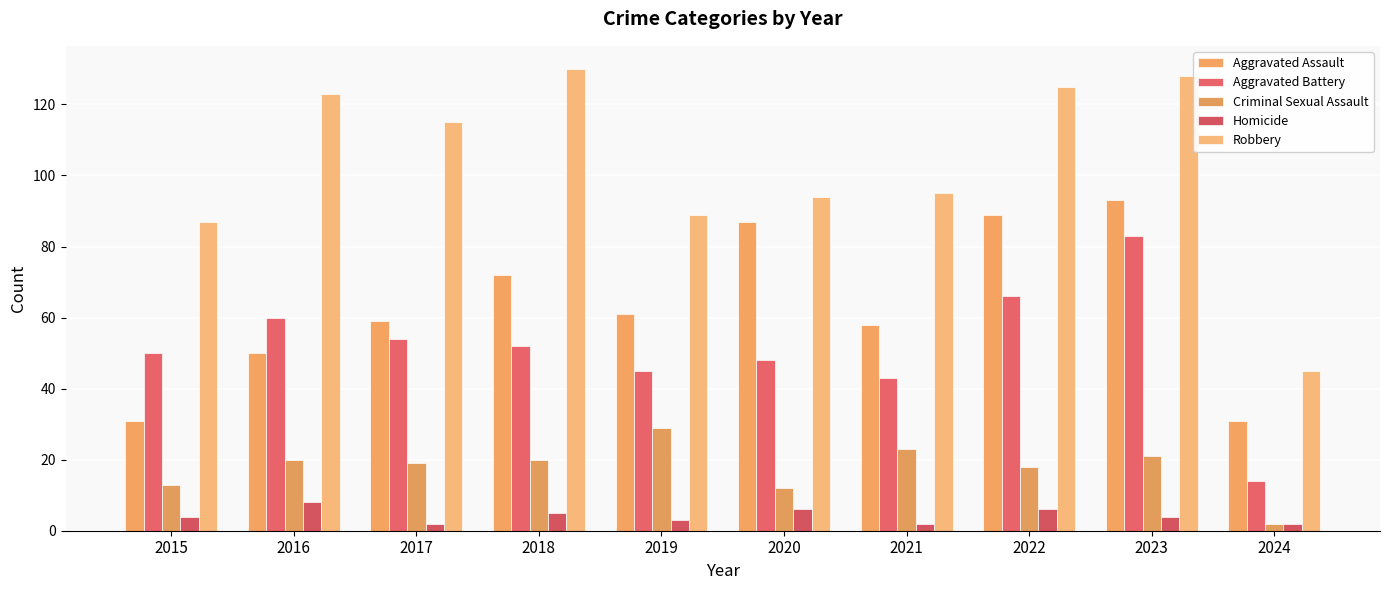

How many distinct data groups are displayed?

5